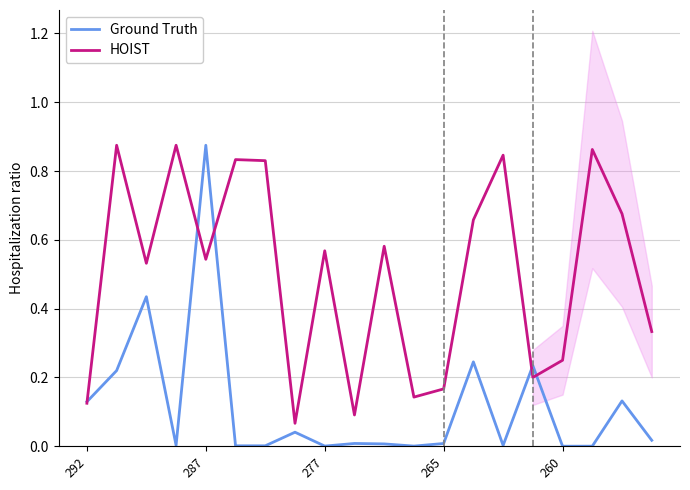

How many intersections are there between Ground Truth and HOIST?

5